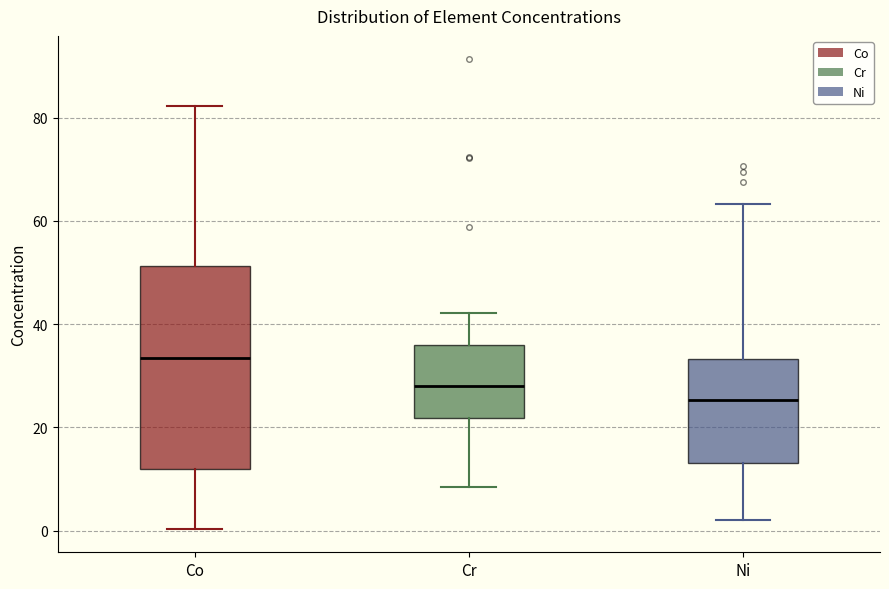

Comparing the boxes themselves (not the whiskers), which one is the tallest?

Co